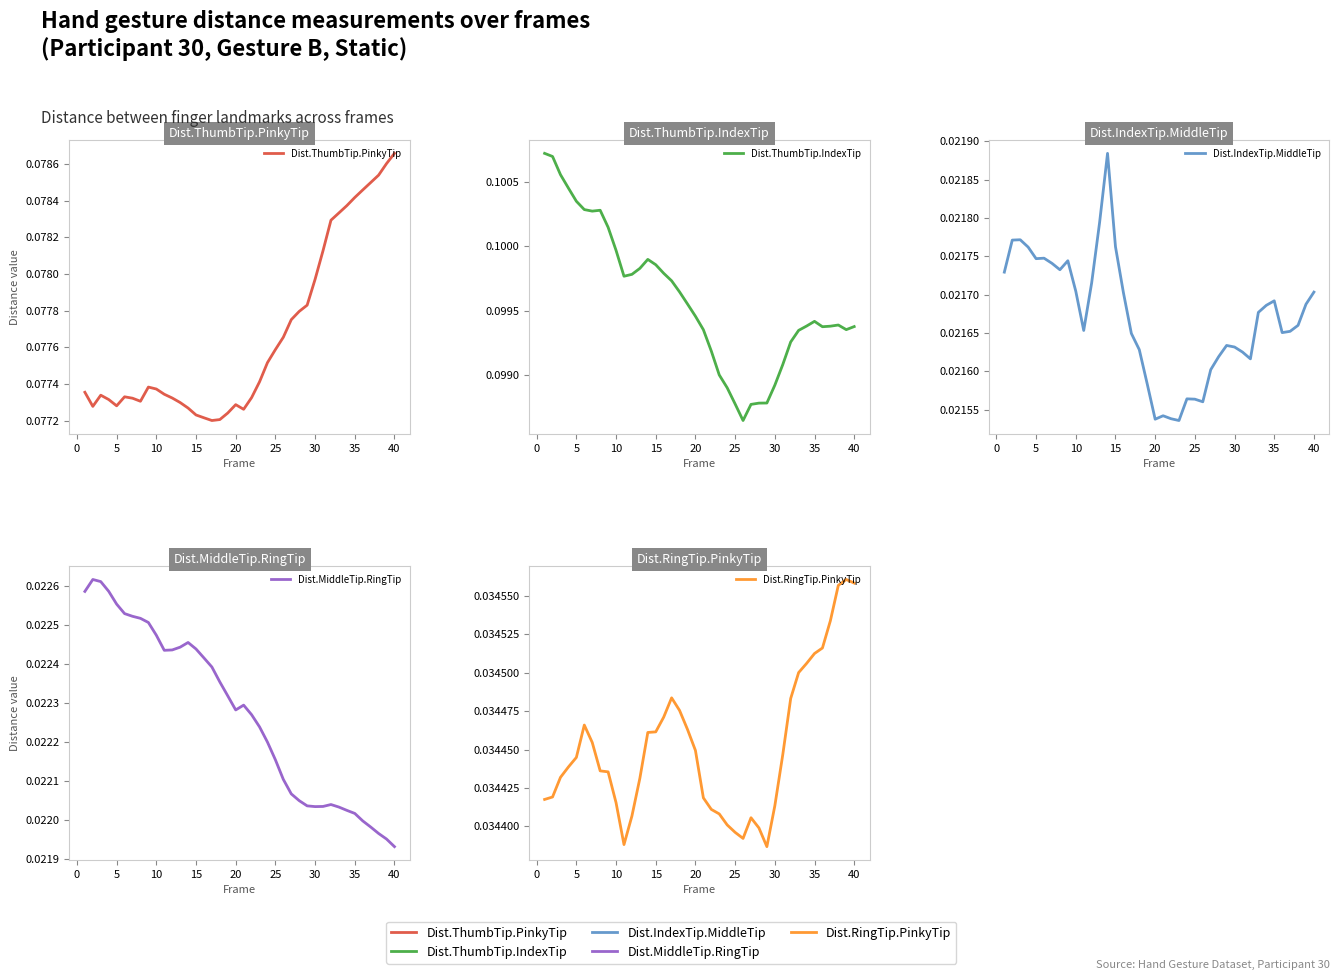

How many lines are shown in the chart?

5